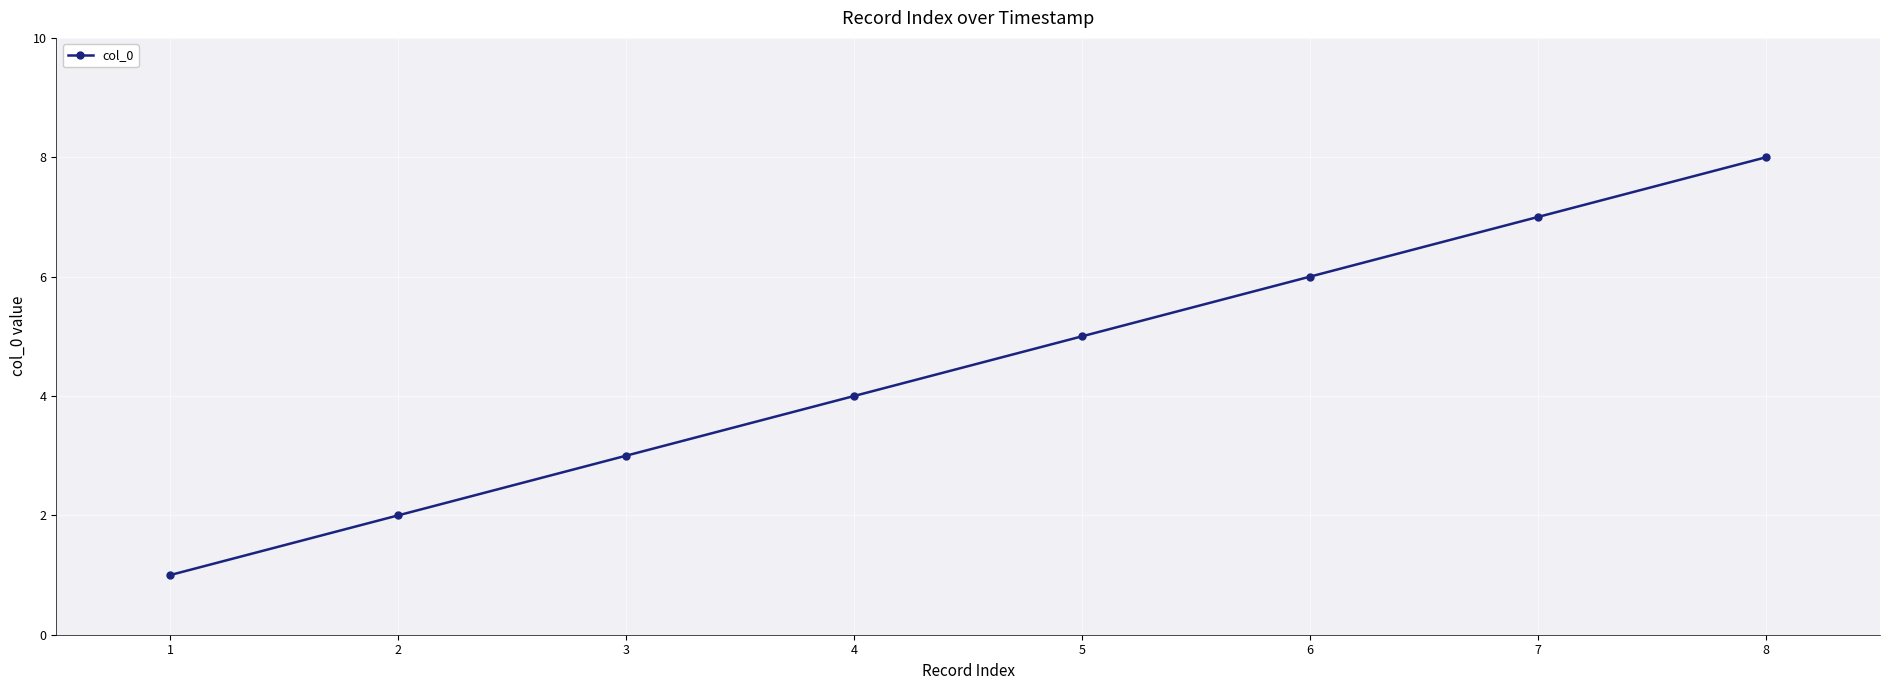

Which has a higher value, 2 or 3?

3